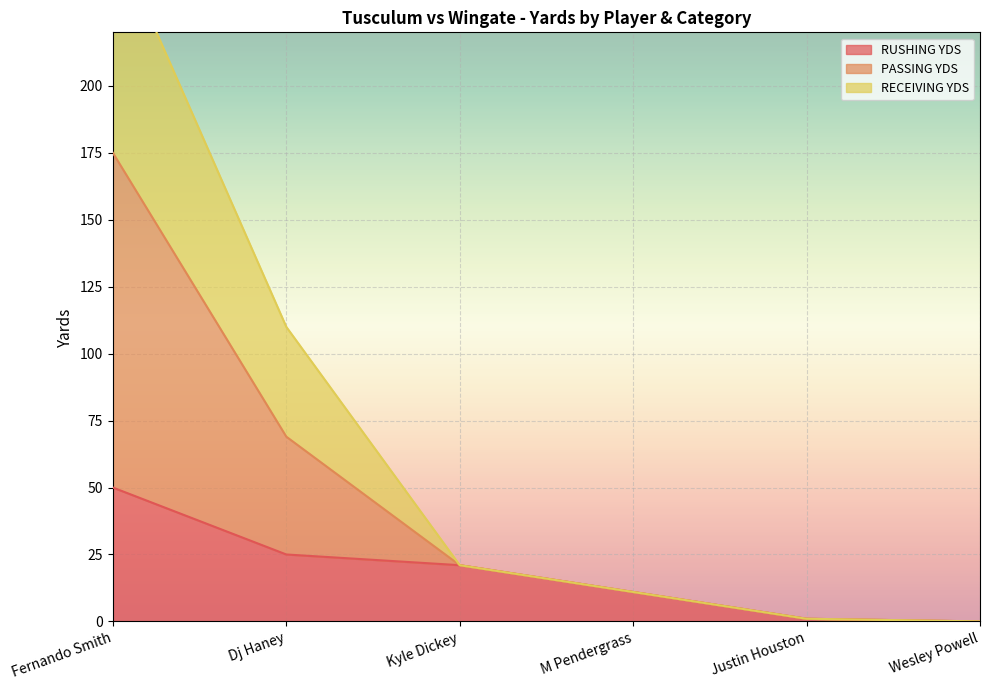

Read the RECEIVING YDS value at Kyle Dickey, to the nearest 10.

20